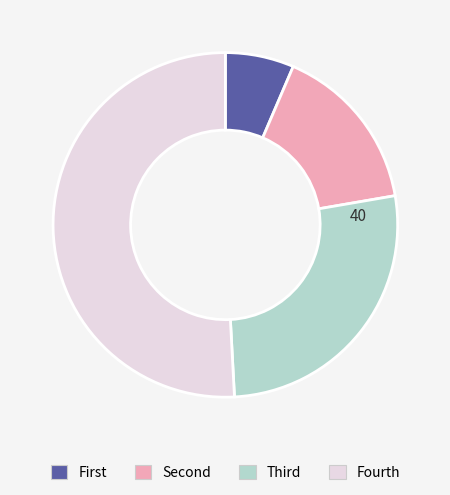

Is there a majority slice in this chart?

Yes